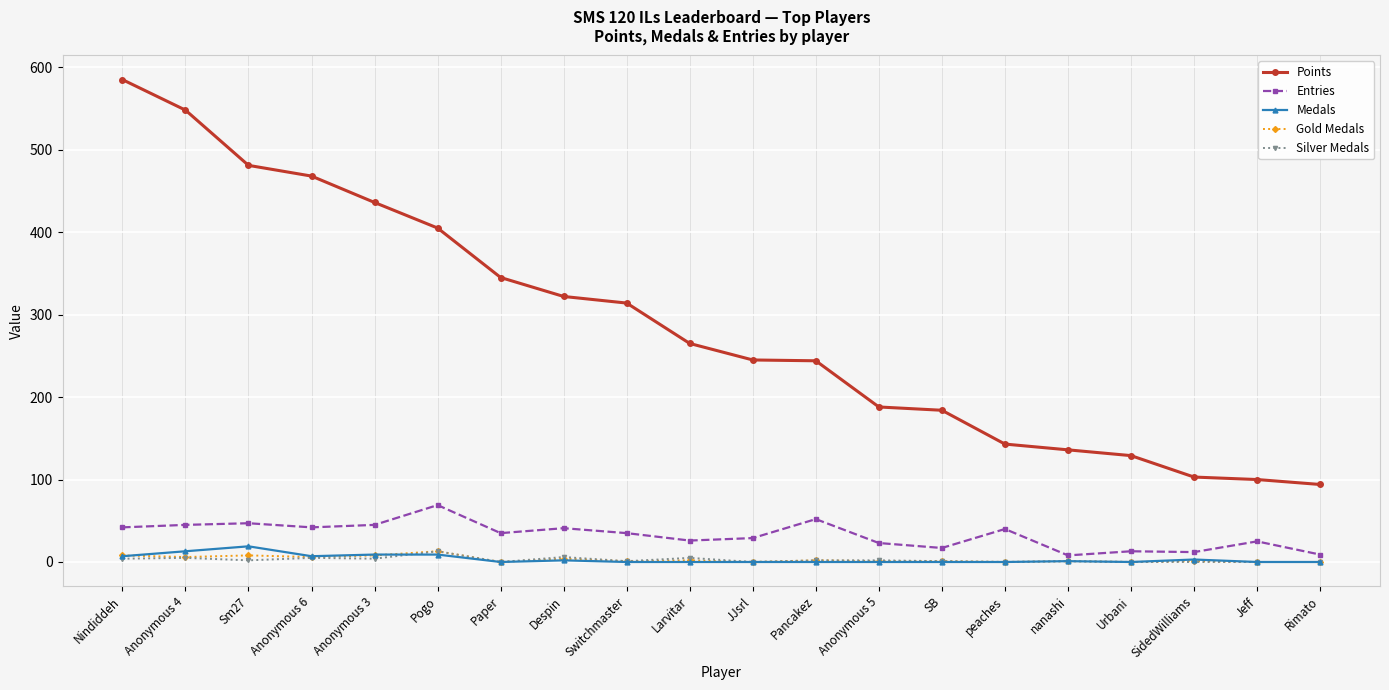

What is the label of the 13th point from the left?

Anonymous 5